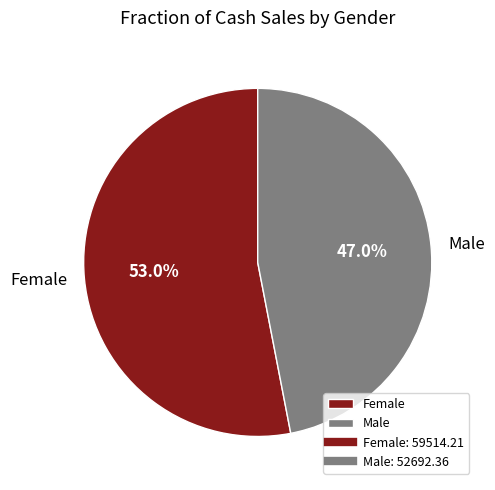

To the nearest percent, what percentage of the pie is Male?

47%